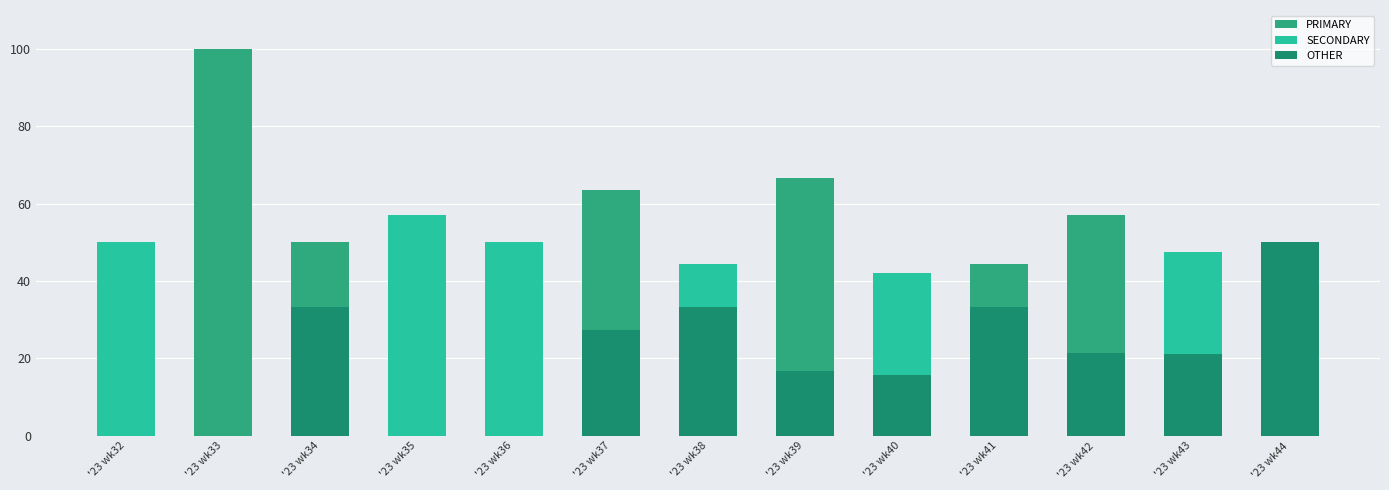

Reading left to right, transcribe all the data shown in this chart.

PRIMARY: '23 wk32=50.0	'23 wk33=100.0	'23 wk34=50.0	'23 wk35=42.9	'23 wk36=50.0	'23 wk37=63.6	'23 wk38=22.2	'23 wk39=66.7	'23 wk40=42.1	'23 wk41=44.4	'23 wk42=57.1	'23 wk43=31.6	'23 wk44=0.0
SECONDARY: '23 wk32=50.0	'23 wk33=0.0	'23 wk34=16.7	'23 wk35=57.1	'23 wk36=50.0	'23 wk37=9.1	'23 wk38=44.4	'23 wk39=16.7	'23 wk40=42.1	'23 wk41=22.2	'23 wk42=21.4	'23 wk43=47.4	'23 wk44=50.0
OTHER: '23 wk32=0.0	'23 wk33=0.0	'23 wk34=33.3	'23 wk35=0.0	'23 wk36=0.0	'23 wk37=27.3	'23 wk38=33.3	'23 wk39=16.7	'23 wk40=15.8	'23 wk41=33.3	'23 wk42=21.4	'23 wk43=21.1	'23 wk44=50.0